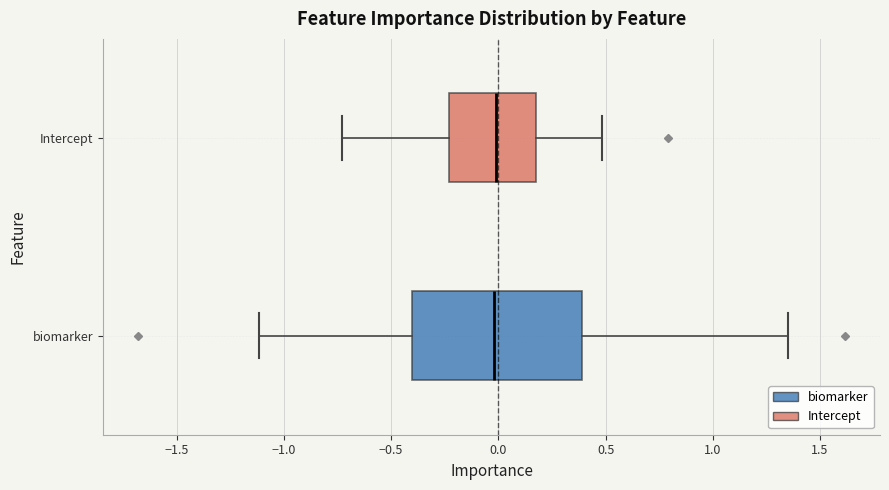

Reading bottom to top, read every box against the x-axis: the position of its median line, the range the box covers, and the ends of its whiskers. The values are not printed on the chart, so give them approximately, as read against the axis.

biomarker: median 0.00, box -0.40 to 0.40, whiskers -1.10 to 1.35
Intercept: median 0.00, box -0.25 to 0.15, whiskers -0.75 to 0.50